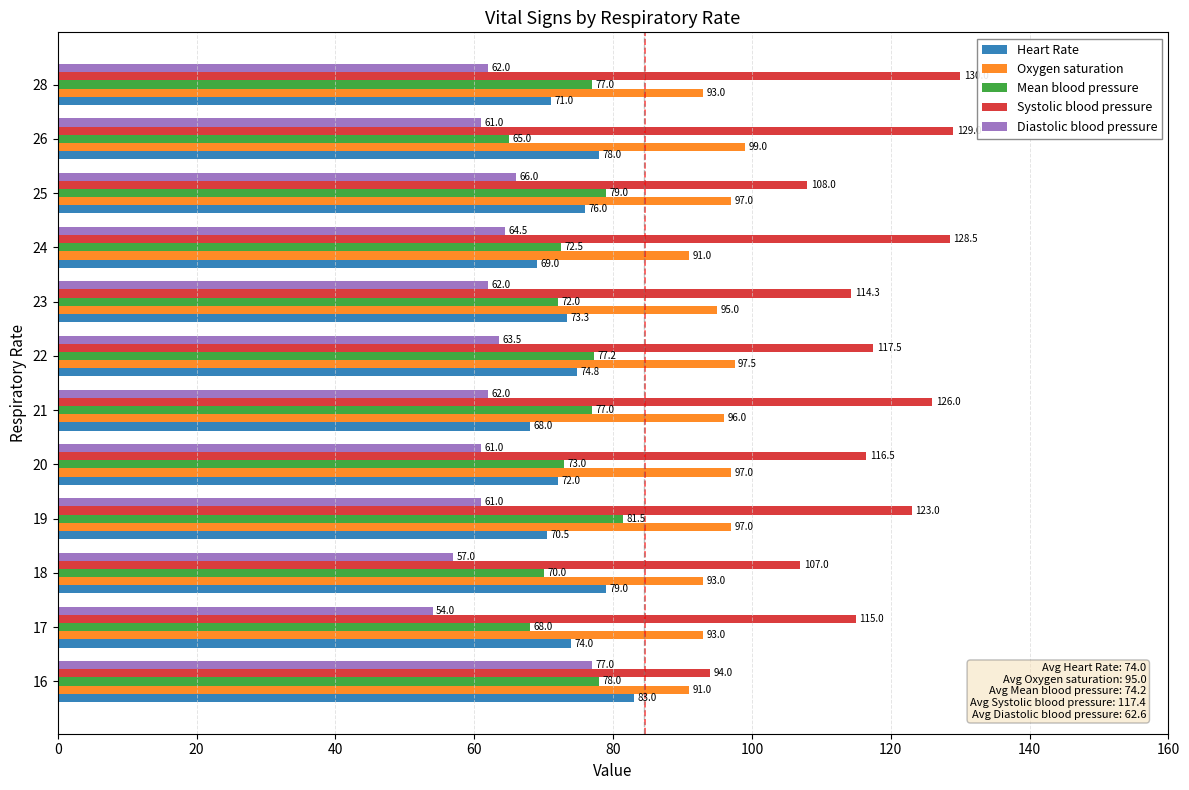

What are all the series names shown in the legend?

Heart Rate, Oxygen saturation, Mean blood pressure, Systolic blood pressure, Diastolic blood pressure